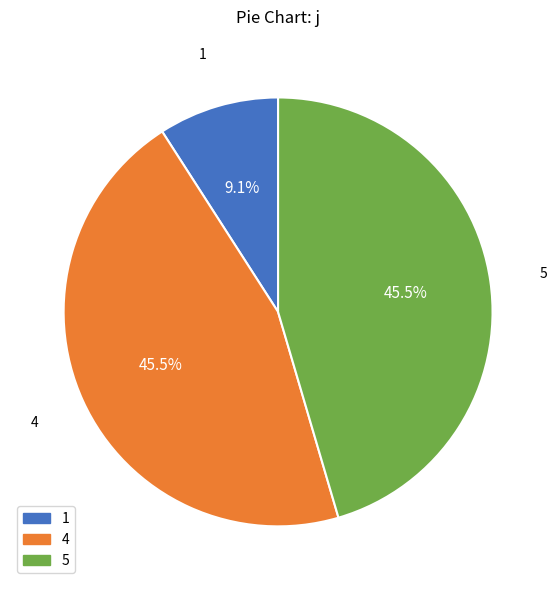

Between 1 and 4, which is larger?

4